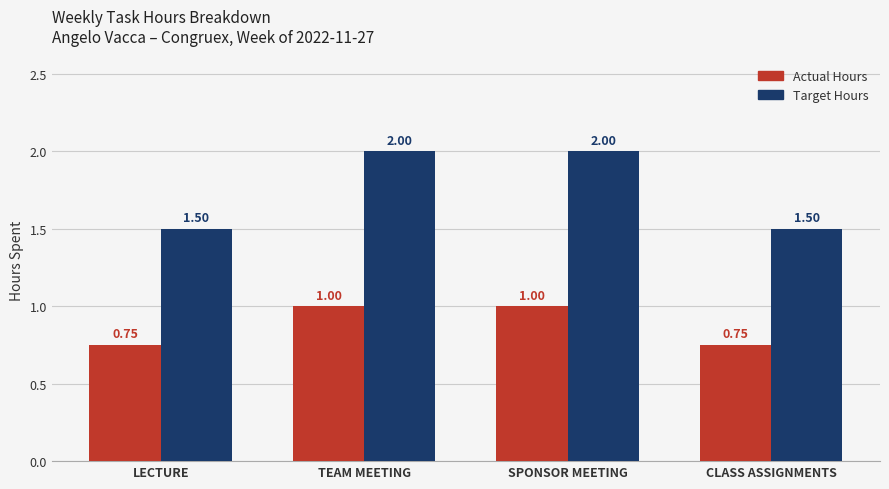

Which series has the widest spread of values?

Target Hours